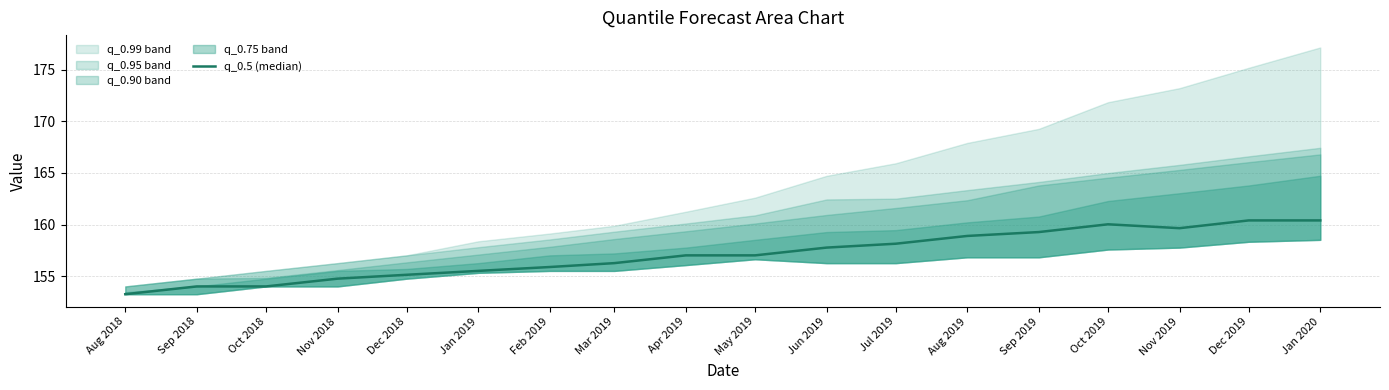

What is the label of the 17th point from the left?

Dec 2019